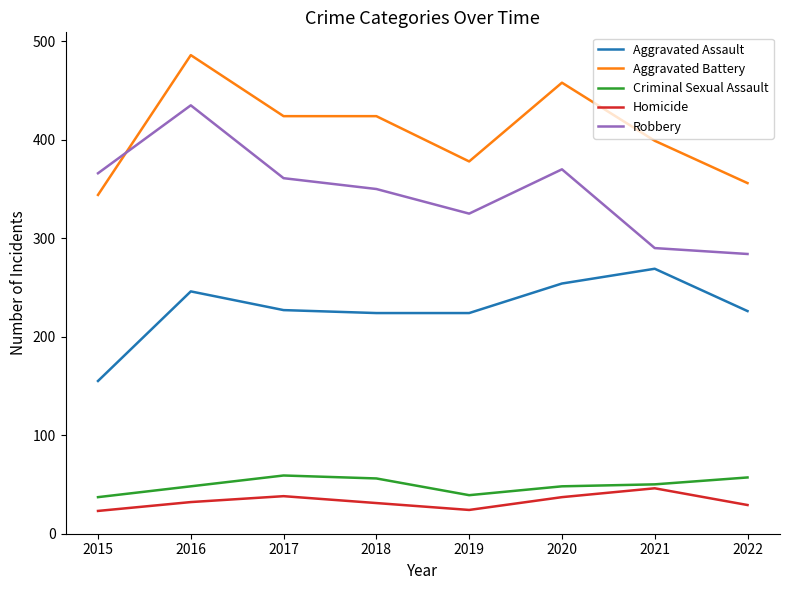

How many lines are shown in the chart?

5